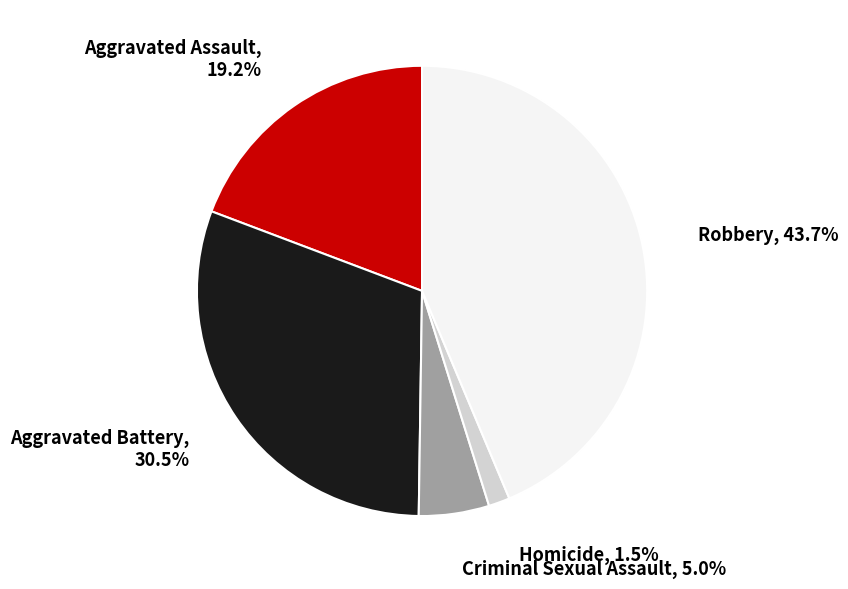

Does Aggravated Assault represent more than half of the total?

No